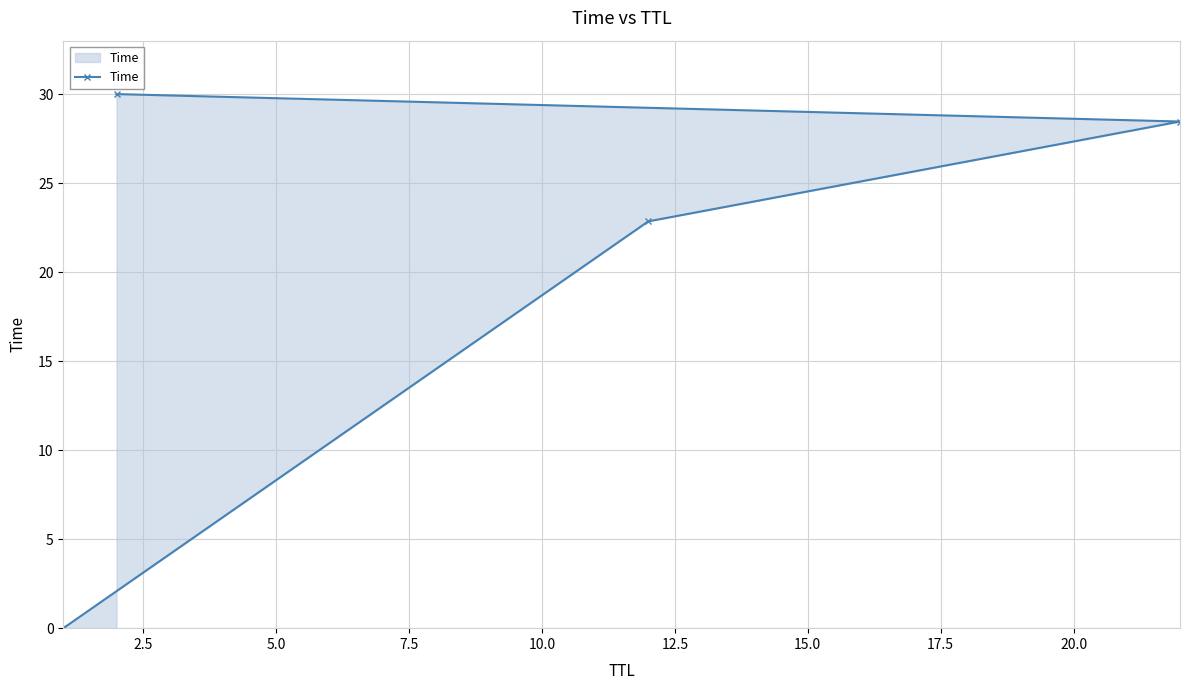

True or false: there are more than 0 points higher than both neighbors.

False